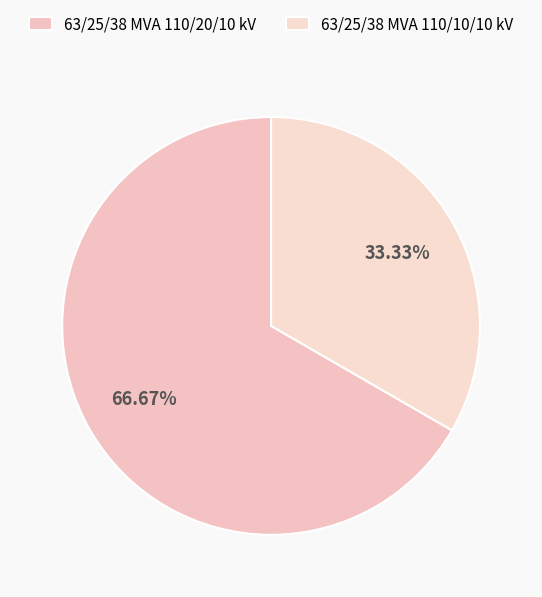

Which category has the smallest portion of the pie?

63/25/38 MVA 110/10/10 kV